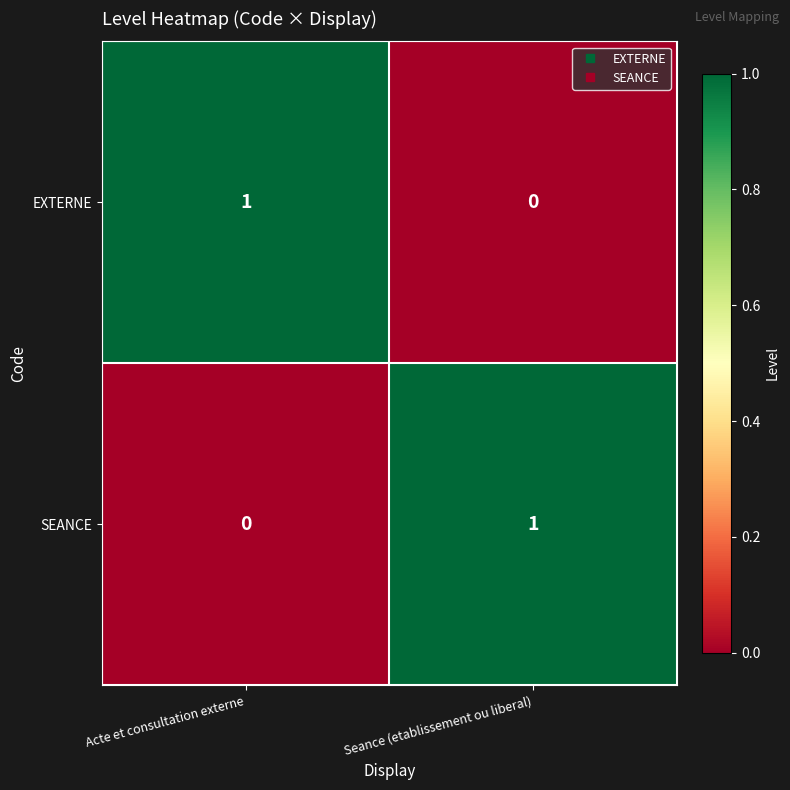

The SEANCE series shows 0 at Acte et consultation externe. True or false?

True